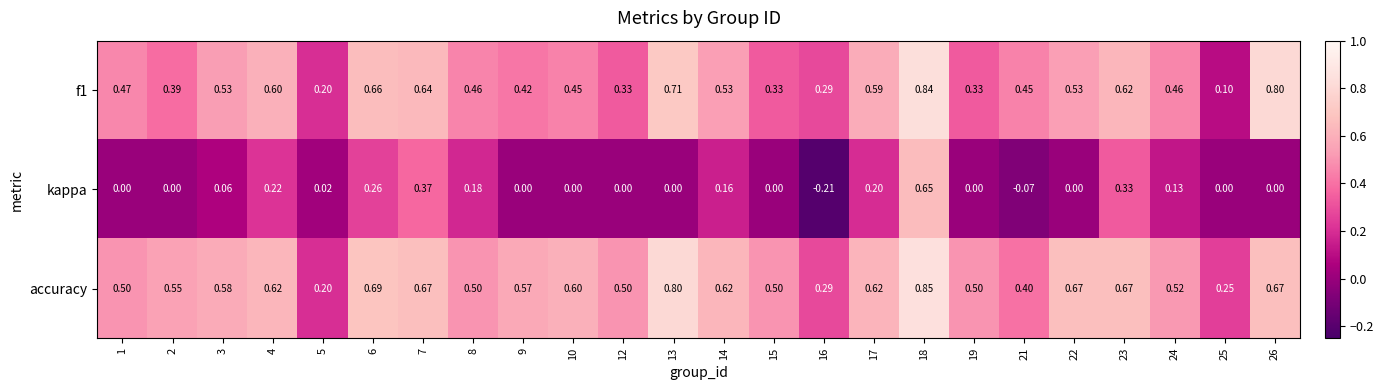

Is the value of kappa at 2 greater than the value of f1 at 5?

No